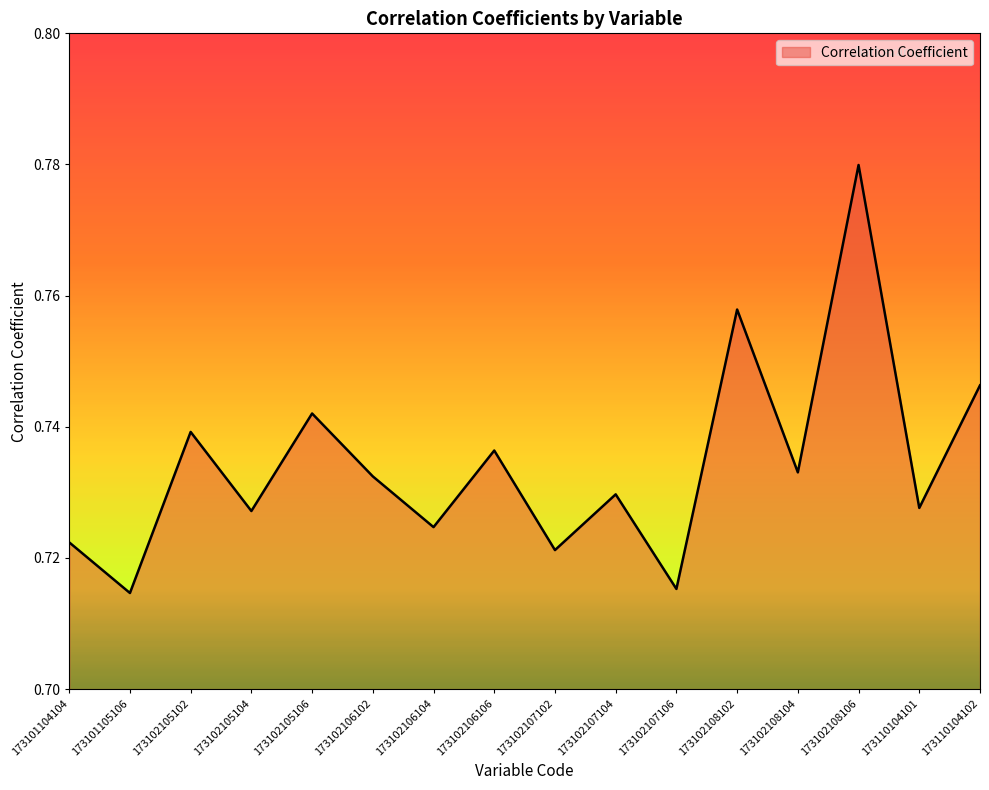

How many lines are shown in the chart?

1